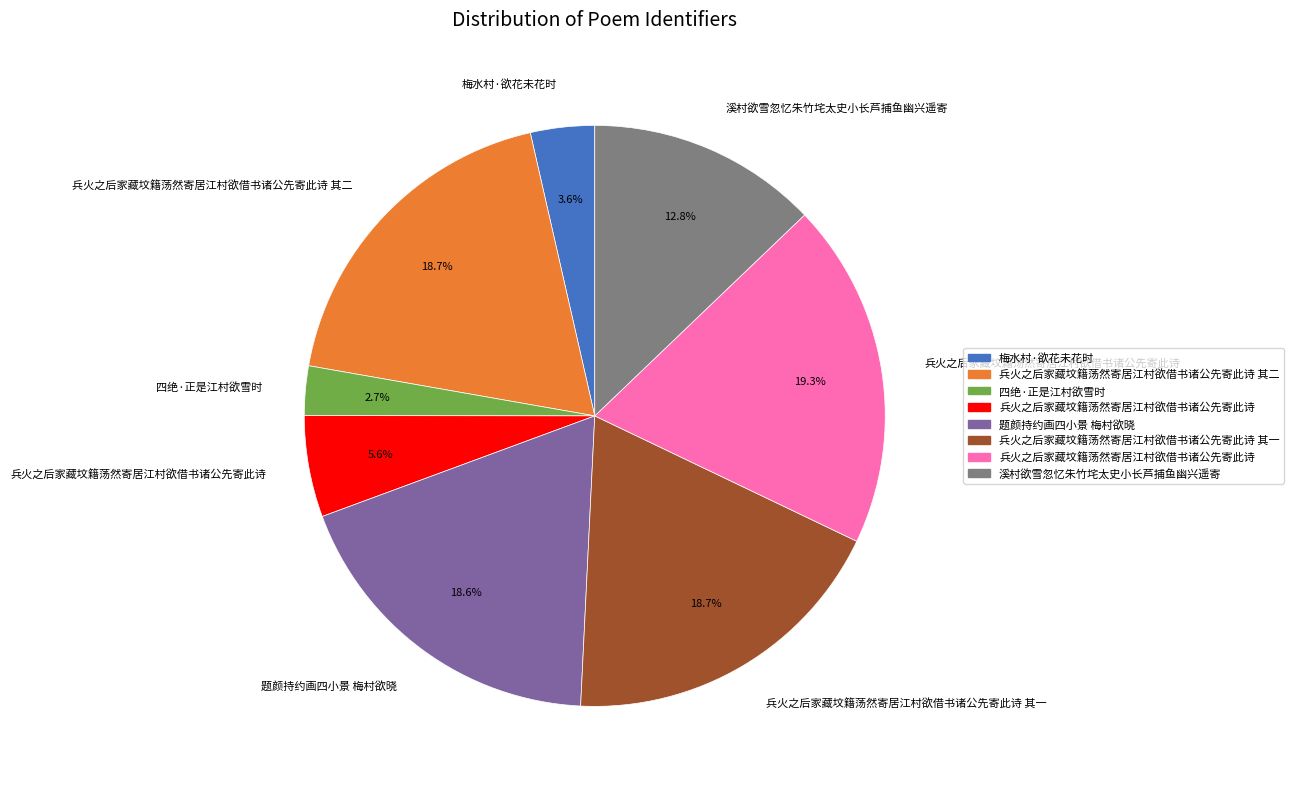

Does any single category account for the majority?

No